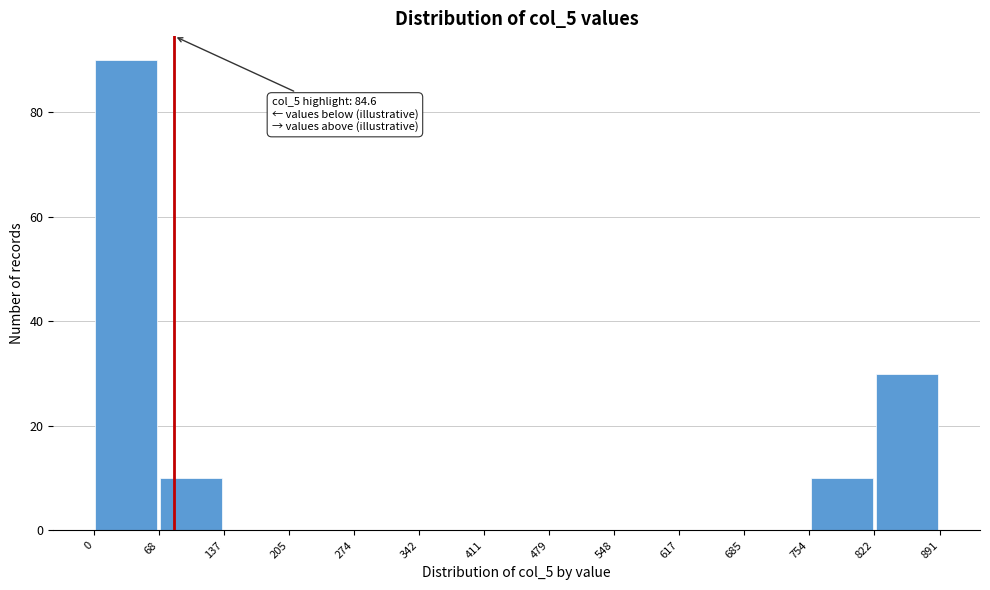

Over which range of the x-axis is the bar tallest?

0 to 68